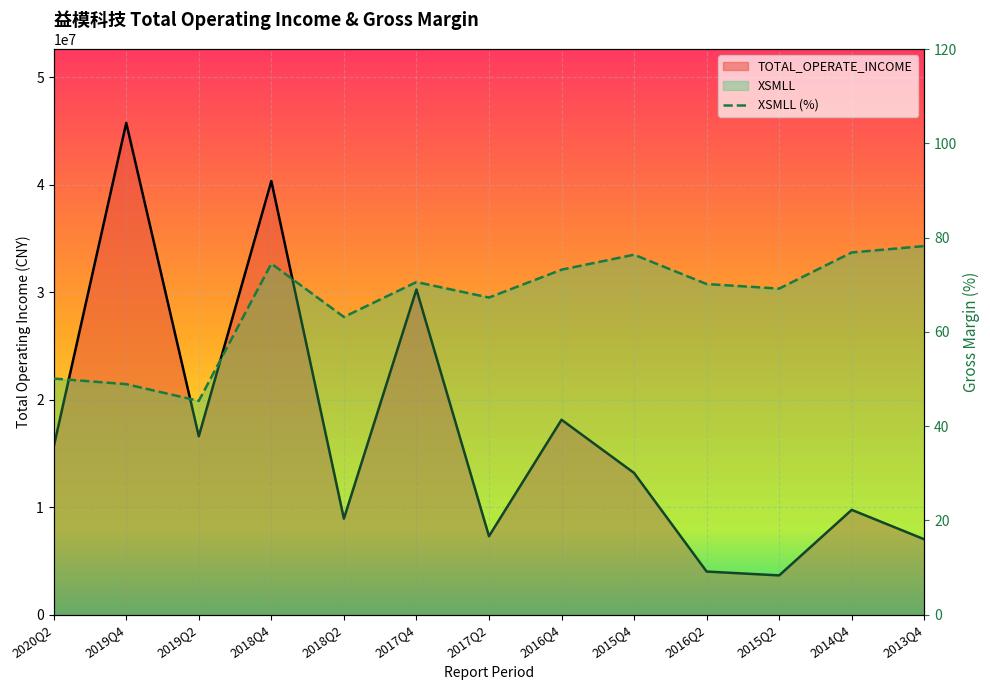

What is the label of the 8th point from the right?

2017Q4